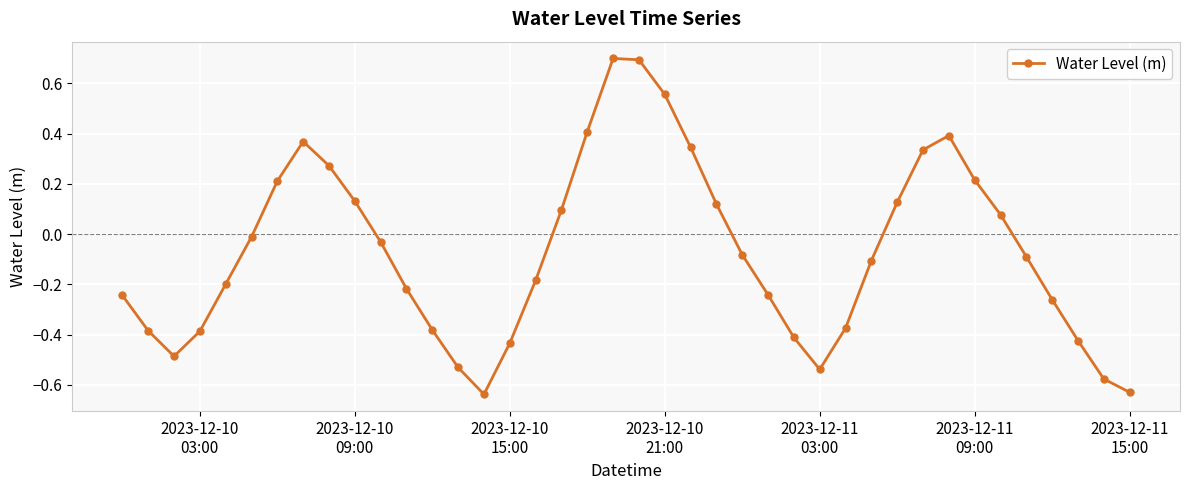

Does the chart display data point markers on the line(s)?

Yes